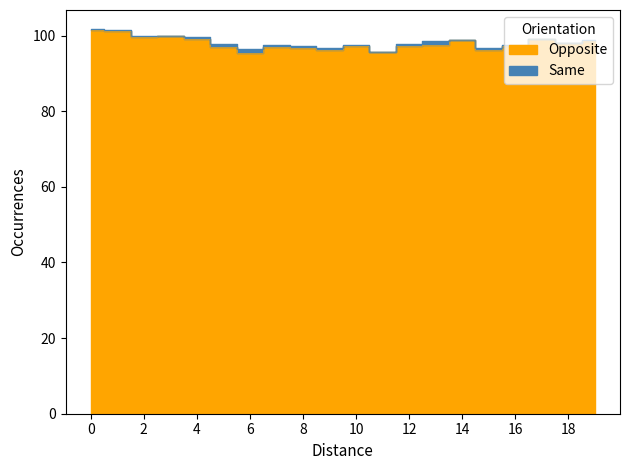

True or false: vwap has a value of 40.9 at 10.

False